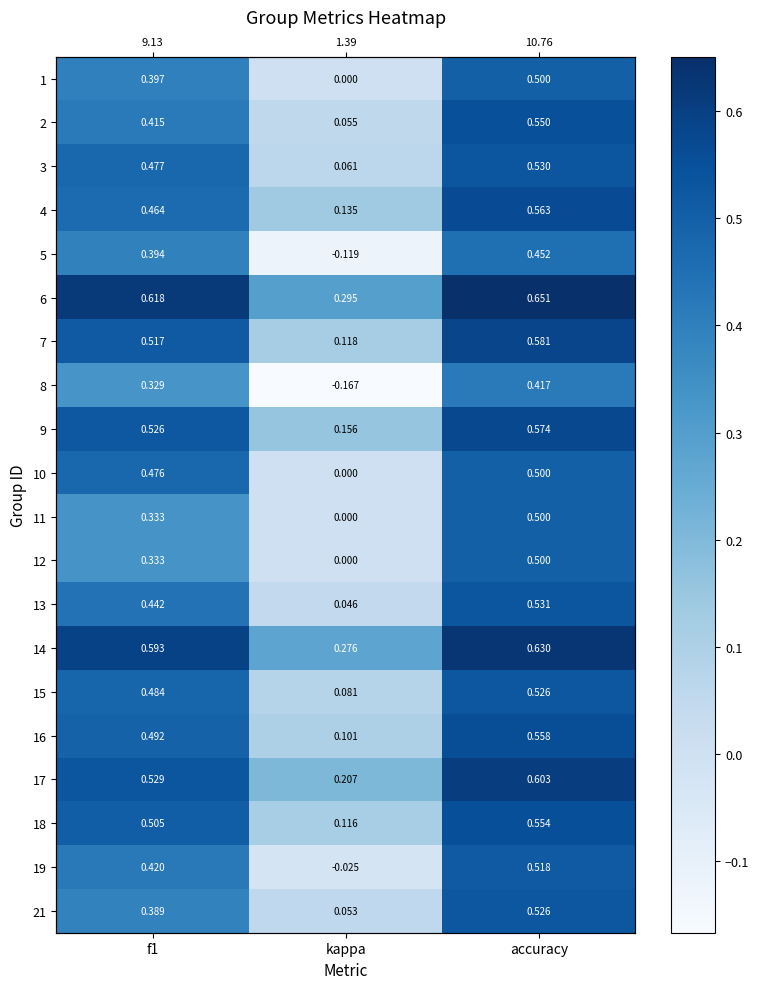

Rank the categories by 12 value from lowest to highest.

kappa, f1, accuracy